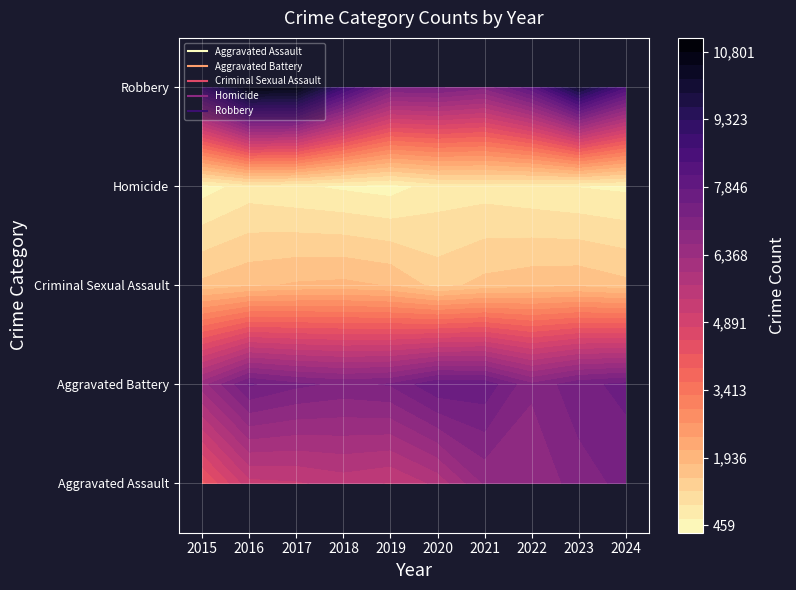

Rank the series at 2 from highest to lowest value.

Robbery, Aggravated Battery, Aggravated Assault, Criminal Sexual Assault, Homicide